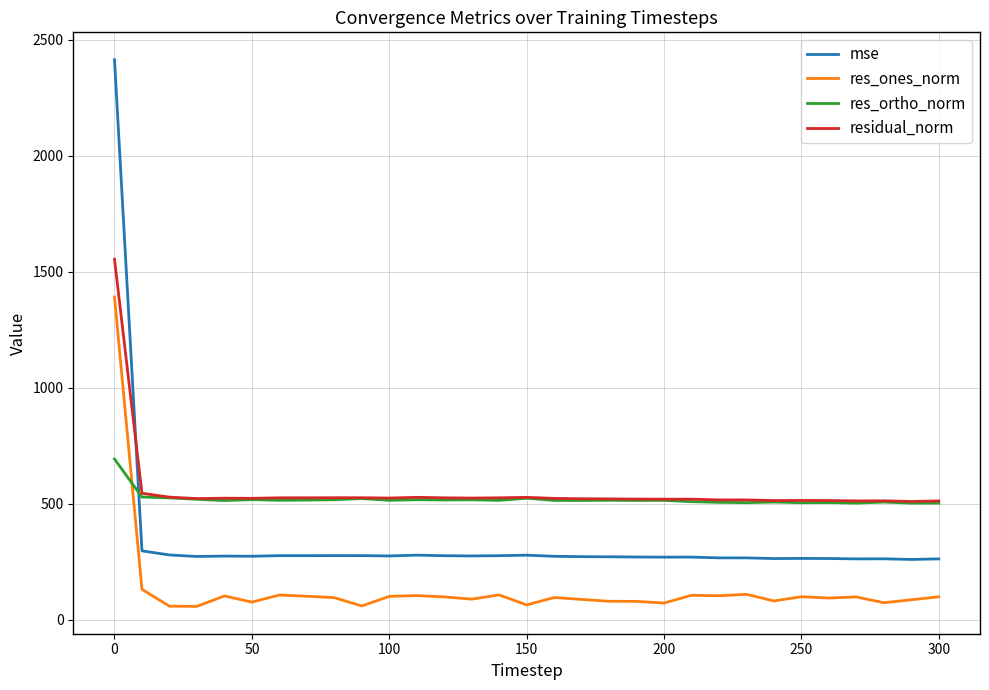

What is the greatest value displayed?

2413.4